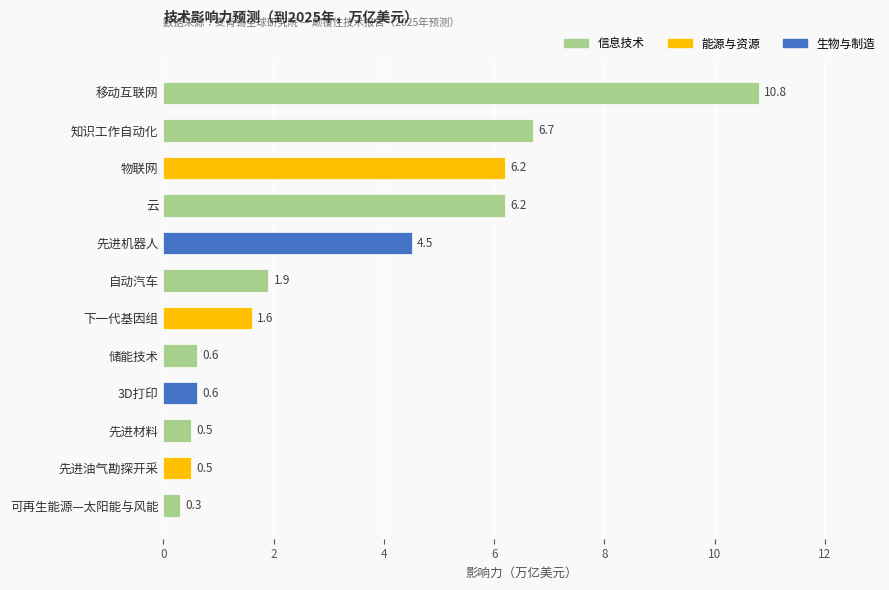

Reading top to bottom, what are all the values shown in this chart?

移动互联网=10.8	知识工作自动化=6.7	物联网=6.2	云=6.2	先进机器人=4.5	自动汽车=1.9	下一代基因组=1.6	储能技术=0.6	3D打印=0.6	先进材料=0.5	先进油气勘探开采=0.5	可再生能源—太阳能与风能=0.3